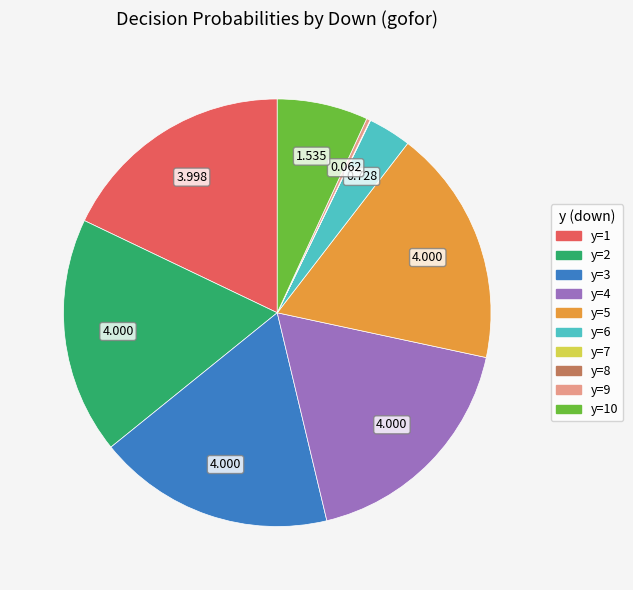

Is the sum of y=5 and y=2 greater than half?

No